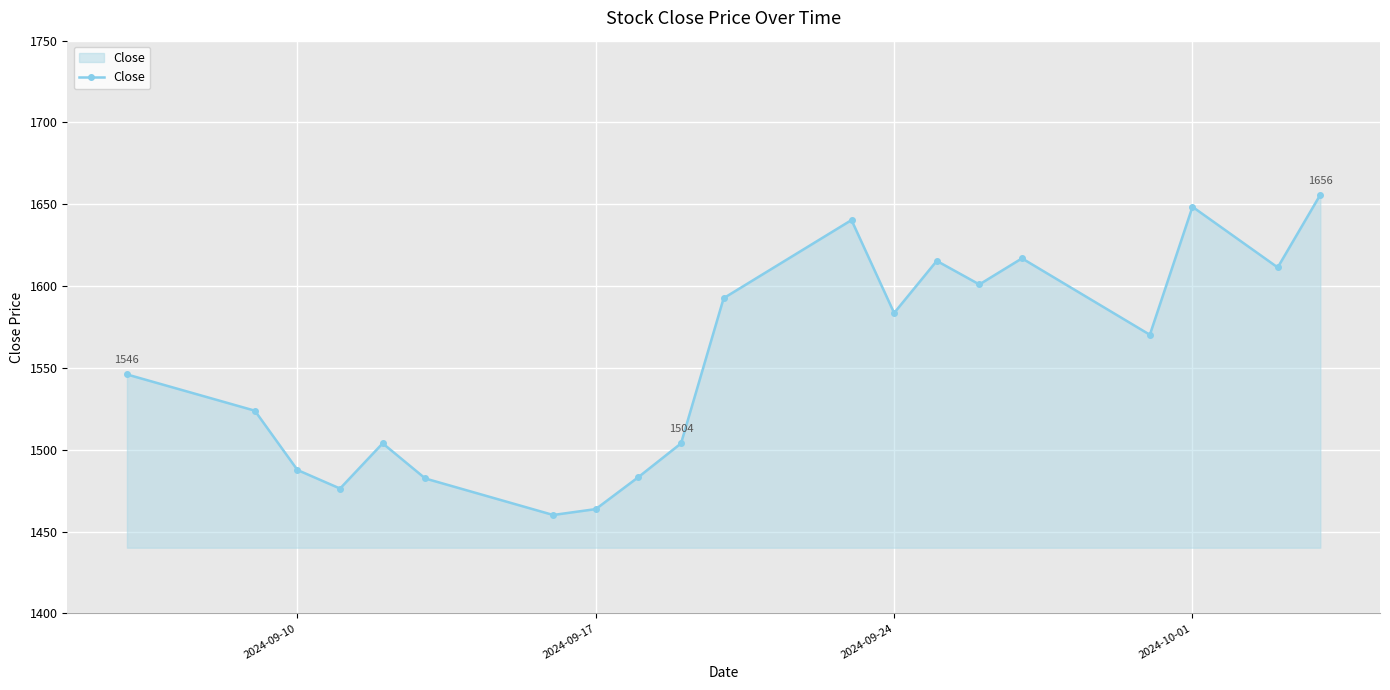

What is the greatest value displayed?

1655.8